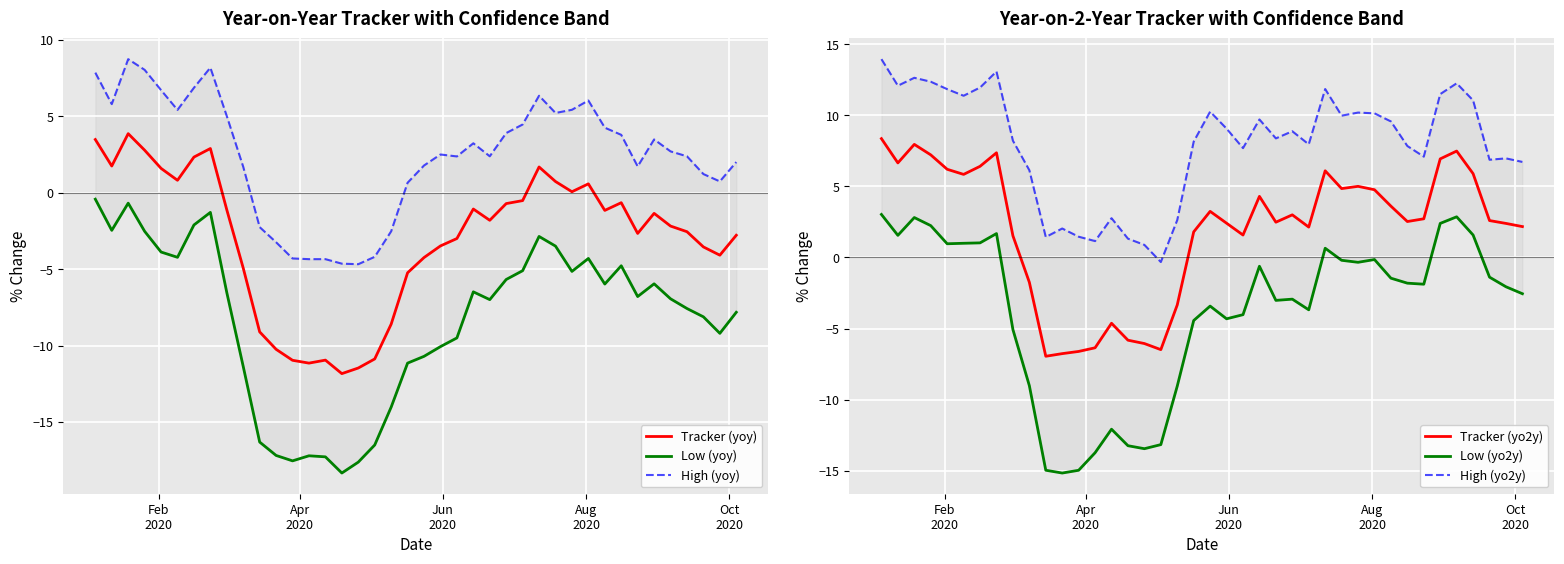

How many lines are shown in the chart?

6